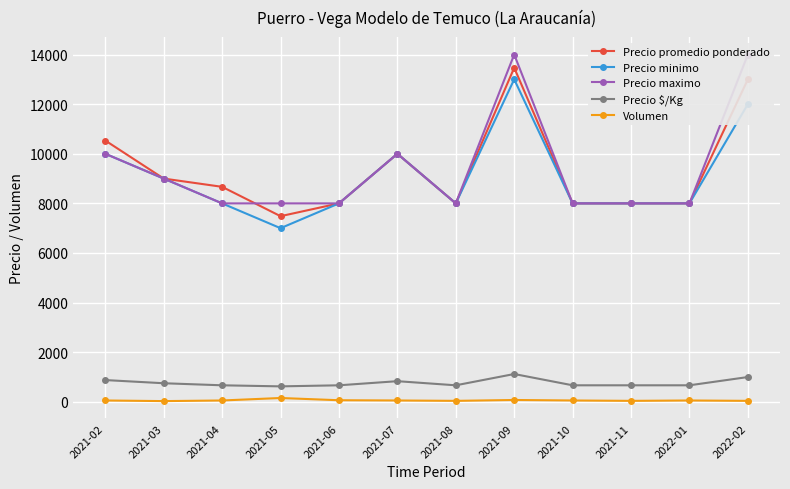

List the labels in order of Volumen value, smallest first.

2021-03, 2021-08, 2021-11, 2022-02, 2021-02, 2021-04, 2021-07, 2021-10, 2022-01, 2021-06, 2021-09, 2021-05